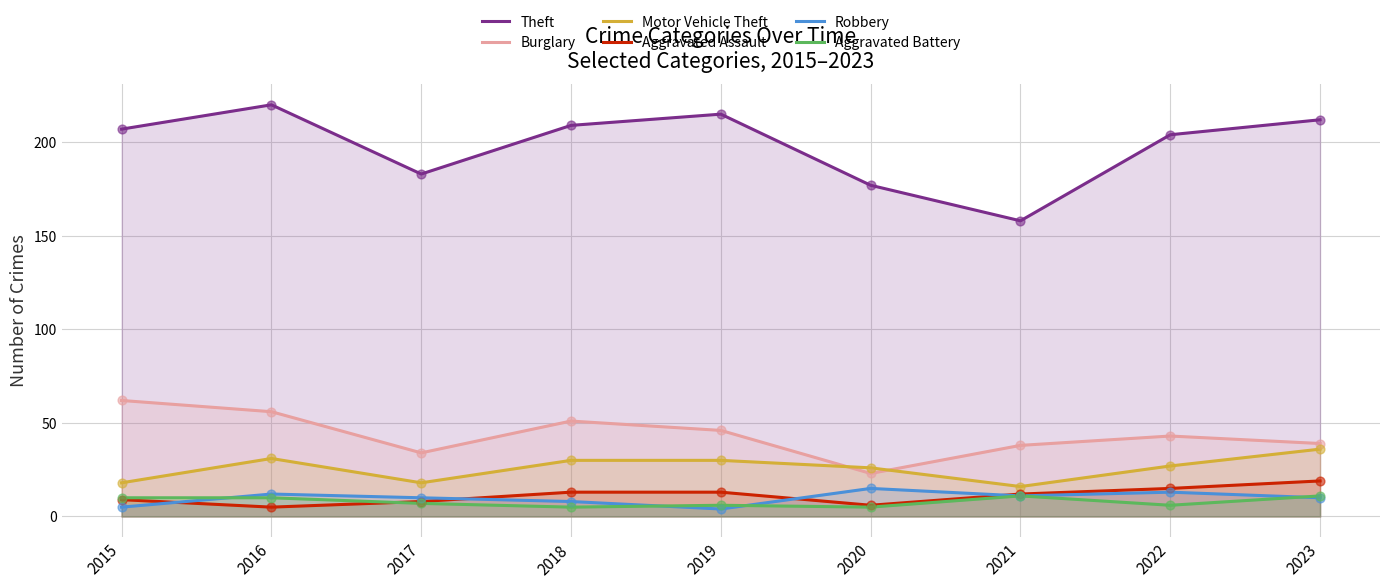

Which series reaches the maximum Y coordinate?

Theft